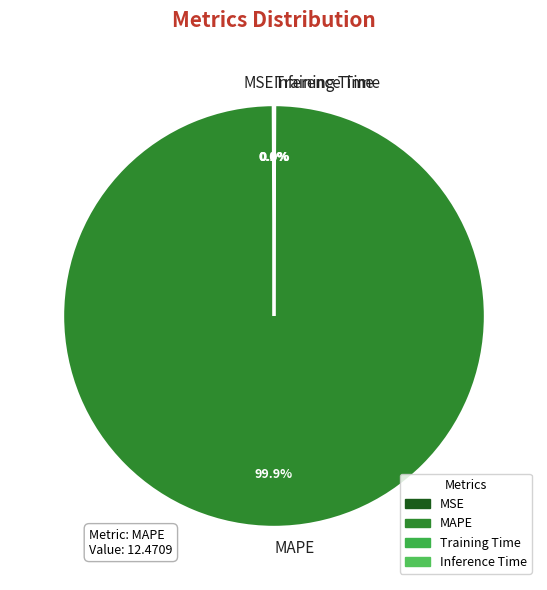

Is there any slice that represents more than half of the pie?

Yes